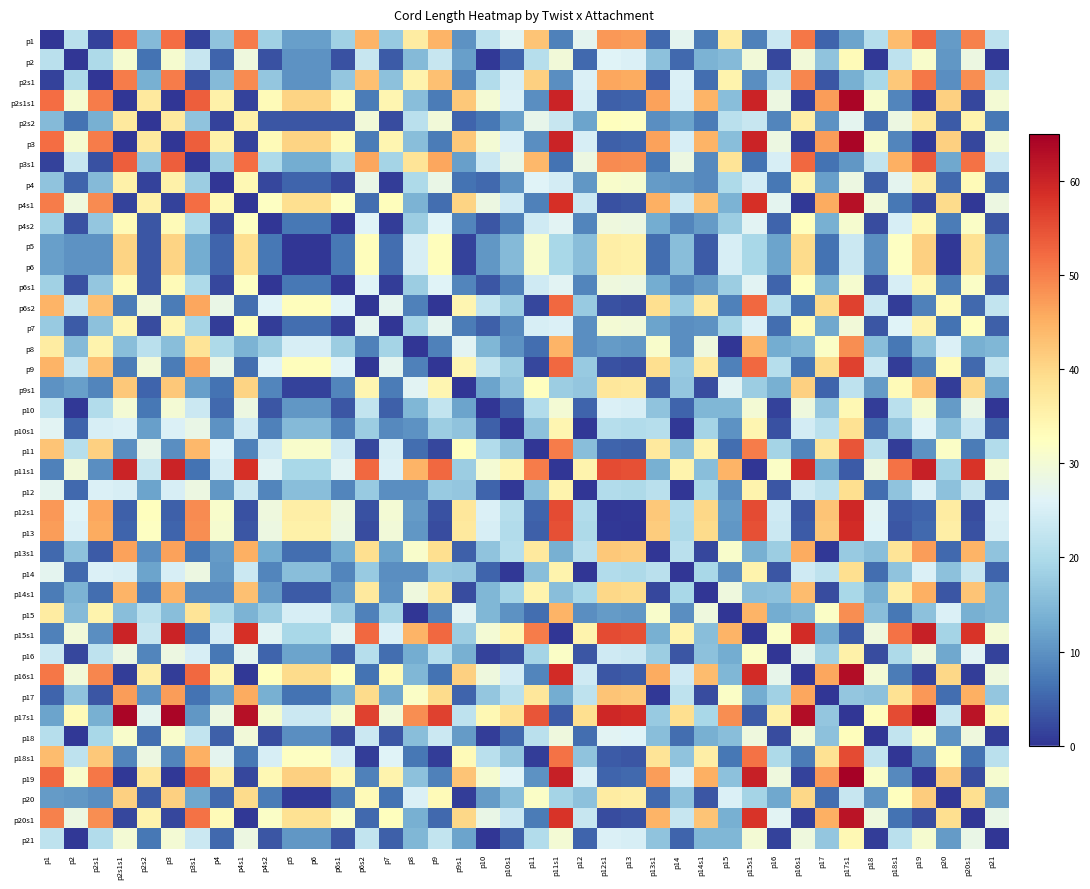

Reading right to left, transcribe all the data shown in this chart.

p1: p21=22.0	p20s1=50.0	p20=11.0	p19=52.5	p18s1=43.5	p18=21.0	p17s1=12.0	p17=5.0	p16s1=51.0	p16=23.5	p15s1=8.0	p15=36.5	p14s1=7.5	p14=27.0	p13s1=5.5	p13=47.0	p12s1=47.5	p12=27.0	p11s1=8.0	p11=42.5	p10s1=26.5	p10=22.0	p9s1=10.0	p9=44.5	p8=36.5	p7=17.5	p6s2=44.5	p6s1=18.5	p6=11.5	p5=11.5	p4s2=18.5	p4s1=50.5	p4=16.5	p3s1=1.5	p3=52.0	p2s2=15.0	p2s1s1=52.0	p2s1=1.5	p2=21.5	p1=0.0
p2: p21=0.5	p20s1=28.5	p20=10.5	p19=31.0	p18s1=22.0	p18=0.5	p17s1=33.5	p17=16.5	p16s1=29.5	p16=2.0	p15s1=29.5	p15=15.0	p14s1=14.0	p14=5.5	p13s1=16.0	p13=25.5	p12s1=26.0	p12=5.5	p11s1=29.5	p11=21.0	p10s1=5.0	p10=0.5	p9s1=11.5	p9=23.0	p8=15.0	p7=4.0	p6s2=23.0	p6s1=3.0	p6=10.0	p5=10.0	p4s2=3.0	p4s1=29.0	p4=5.0	p3s1=23.0	p3=30.5	p2s2=6.5	p2s1s1=30.5	p2s1=20.0	p2=0.0	p1=21.5
p2s1: p21=20.5	p20s1=48.5	p20=9.5	p19=51.0	p18s1=42.0	p18=19.5	p17s1=13.5	p17=3.5	p16s1=49.5	p16=22.0	p15s1=9.5	p15=35.0	p14s1=6.0	p14=25.5	p13s1=4.0	p13=45.5	p12s1=46.0	p12=25.5	p11s1=9.5	p11=41.0	p10s1=25.0	p10=20.5	p9s1=8.5	p9=43.0	p8=35.0	p7=16.0	p6s2=43.0	p6s1=17.0	p6=10.0	p5=10.0	p4s2=17.0	p4s1=49.0	p4=15.0	p3s1=3.0	p3=50.5	p2s2=13.5	p2s1s1=50.5	p2s1=0.0	p2=20.0	p1=1.5
p2s1s1: p21=30.0	p20s1=2.0	p20=41.0	p19=0.5	p18s1=8.5	p18=31.0	p17s1=64.0	p17=47.0	p16s1=1.0	p16=28.5	p15s1=60.0	p15=15.5	p14s1=44.5	p14=25.0	p13s1=46.5	p13=5.0	p12s1=4.5	p12=25.0	p11s1=60.0	p11=9.5	p10s1=25.5	p10=30.0	p9s1=42.0	p9=7.5	p8=15.5	p7=34.5	p6s2=7.5	p6s1=33.5	p6=40.5	p5=40.5	p4s2=33.5	p4s1=1.5	p4=35.5	p3s1=53.5	p3=0.0	p2s2=37.0	p2s1s1=0.0	p2s1=50.5	p2=30.5	p1=52.0
p2s2: p21=7.0	p20s1=35.0	p20=4.0	p19=37.5	p18s1=28.5	p18=6.0	p17s1=27.0	p17=10.0	p16s1=36.0	p16=8.5	p15s1=23.0	p15=21.5	p14s1=7.5	p14=12.0	p13s1=9.5	p13=32.0	p12s1=32.5	p12=12.0	p11s1=23.0	p11=27.5	p10s1=11.5	p10=7.0	p9s1=5.0	p9=29.5	p8=21.5	p7=2.5	p6s2=29.5	p6s1=3.5	p6=3.5	p5=3.5	p4s2=3.5	p4s1=35.5	p4=1.5	p3s1=16.5	p3=37.0	p2s2=0.0	p2s1s1=37.0	p2s1=13.5	p2=6.5	p1=15.0
p3: p21=30.0	p20s1=2.0	p20=41.0	p19=0.5	p18s1=8.5	p18=31.0	p17s1=64.0	p17=47.0	p16s1=1.0	p16=28.5	p15s1=60.0	p15=15.5	p14s1=44.5	p14=25.0	p13s1=46.5	p13=5.0	p12s1=4.5	p12=25.0	p11s1=60.0	p11=9.5	p10s1=25.5	p10=30.0	p9s1=42.0	p9=7.5	p8=15.5	p7=34.5	p6s2=7.5	p6s1=33.5	p6=40.5	p5=40.5	p4s2=33.5	p4s1=1.5	p4=35.5	p3s1=53.5	p3=0.0	p2s2=37.0	p2s1s1=0.0	p2s1=50.5	p2=30.5	p1=52.0
p3s1: p21=23.5	p20s1=51.5	p20=12.5	p19=54.0	p18s1=45.0	p18=22.5	p17s1=10.5	p17=6.5	p16s1=52.5	p16=25.0	p15s1=6.5	p15=38.0	p14s1=9.0	p14=28.5	p13s1=7.0	p13=48.5	p12s1=49.0	p12=28.5	p11s1=6.5	p11=44.0	p10s1=28.0	p10=23.5	p9s1=11.5	p9=46.0	p8=38.0	p7=19.0	p6s2=46.0	p6s1=20.0	p6=13.0	p5=13.0	p4s2=20.0	p4s1=52.0	p4=18.0	p3s1=0.0	p3=53.5	p2s2=16.5	p2s1s1=53.5	p2s1=3.0	p2=23.0	p1=1.5
p4: p21=5.5	p20s1=33.5	p20=5.5	p19=36.0	p18s1=27.0	p18=4.5	p17s1=28.5	p17=11.5	p16s1=34.5	p16=7.0	p15s1=24.5	p15=20.0	p14s1=9.0	p14=10.5	p13s1=11.0	p13=30.5	p12s1=31.0	p12=10.5	p11s1=24.5	p11=26.0	p10s1=10.0	p10=5.5	p9s1=6.5	p9=28.0	p8=20.0	p7=1.0	p6s2=28.0	p6s1=2.0	p6=5.0	p5=5.0	p4s2=2.0	p4s1=34.0	p4=0.0	p3s1=18.0	p3=35.5	p2s2=1.5	p2s1s1=35.5	p2s1=15.0	p2=5.0	p1=16.5
p4s1: p21=28.5	p20s1=0.5	p20=39.5	p19=2.0	p18s1=7.0	p18=29.5	p17s1=62.5	p17=45.5	p16s1=0.5	p16=27.0	p15s1=58.5	p15=14.0	p14s1=43.0	p14=23.5	p13s1=45.0	p13=3.5	p12s1=3.0	p12=23.5	p11s1=58.5	p11=8.0	p10s1=24.0	p10=28.5	p9s1=40.5	p9=6.0	p8=14.0	p7=33.0	p6s2=6.0	p6s1=32.0	p6=39.0	p5=39.0	p4s2=32.0	p4s1=0.0	p4=34.0	p3s1=52.0	p3=1.5	p2s2=35.5	p2s1s1=1.5	p2s1=49.0	p2=29.0	p1=50.5
p4s2: p21=3.5	p20s1=31.5	p20=7.5	p19=34.0	p18s1=25.0	p18=2.5	p17s1=30.5	p17=13.5	p16s1=32.5	p16=5.0	p15s1=26.5	p15=18.0	p14s1=11.0	p14=8.5	p13s1=13.0	p13=28.5	p12s1=29.0	p12=8.5	p11s1=26.5	p11=24.0	p10s1=8.0	p10=3.5	p9s1=8.5	p9=26.0	p8=18.0	p7=1.0	p6s2=26.0	p6s1=0.0	p6=7.0	p5=7.0	p4s2=0.0	p4s1=32.0	p4=2.0	p3s1=20.0	p3=33.5	p2s2=3.5	p2s1s1=33.5	p2s1=17.0	p2=3.0	p1=18.5
p5: p21=10.5	p20s1=38.5	p20=0.5	p19=41.0	p18s1=32.0	p18=9.5	p17s1=23.5	p17=6.5	p16s1=39.5	p16=12.0	p15s1=19.5	p15=25.0	p14s1=4.0	p14=15.5	p13s1=6.0	p13=35.5	p12s1=36.0	p12=15.5	p11s1=19.5	p11=31.0	p10s1=15.0	p10=10.5	p9s1=1.5	p9=33.0	p8=25.0	p7=6.0	p6s2=33.0	p6s1=7.0	p6=0.0	p5=0.0	p4s2=7.0	p4s1=39.0	p4=5.0	p3s1=13.0	p3=40.5	p2s2=3.5	p2s1s1=40.5	p2s1=10.0	p2=10.0	p1=11.5
p6: p21=10.5	p20s1=38.5	p20=0.5	p19=41.0	p18s1=32.0	p18=9.5	p17s1=23.5	p17=6.5	p16s1=39.5	p16=12.0	p15s1=19.5	p15=25.0	p14s1=4.0	p14=15.5	p13s1=6.0	p13=35.5	p12s1=36.0	p12=15.5	p11s1=19.5	p11=31.0	p10s1=15.0	p10=10.5	p9s1=1.5	p9=33.0	p8=25.0	p7=6.0	p6s2=33.0	p6s1=7.0	p6=0.0	p5=0.0	p4s2=7.0	p4s1=39.0	p4=5.0	p3s1=13.0	p3=40.5	p2s2=3.5	p2s1s1=40.5	p2s1=10.0	p2=10.0	p1=11.5
p6s1: p21=3.5	p20s1=31.5	p20=7.5	p19=34.0	p18s1=25.0	p18=2.5	p17s1=30.5	p17=13.5	p16s1=32.5	p16=5.0	p15s1=26.5	p15=18.0	p14s1=11.0	p14=8.5	p13s1=13.0	p13=28.5	p12s1=29.0	p12=8.5	p11s1=26.5	p11=24.0	p10s1=8.0	p10=3.5	p9s1=8.5	p9=26.0	p8=18.0	p7=1.0	p6s2=26.0	p6s1=0.0	p6=7.0	p5=7.0	p4s2=0.0	p4s1=32.0	p4=2.0	p3s1=20.0	p3=33.5	p2s2=3.5	p2s1s1=33.5	p2s1=17.0	p2=3.0	p1=18.5
p6s2: p21=22.5	p20s1=5.5	p20=33.5	p19=8.0	p18s1=1.0	p18=23.5	p17s1=56.5	p17=39.5	p16s1=6.5	p16=21.0	p15s1=52.5	p15=8.0	p14s1=37.0	p14=17.5	p13s1=39.0	p13=2.5	p12s1=3.0	p12=17.5	p11s1=52.5	p11=2.0	p10s1=18.0	p10=22.5	p9s1=34.5	p9=0.0	p8=8.0	p7=27.0	p6s2=0.0	p6s1=26.0	p6=33.0	p5=33.0	p4s2=26.0	p4s1=6.0	p4=28.0	p3s1=46.0	p3=7.5	p2s2=29.5	p2s1s1=7.5	p2s1=43.0	p2=23.0	p1=44.5
p7: p21=4.5	p20s1=32.5	p20=6.5	p19=35.0	p18s1=26.0	p18=3.5	p17s1=29.5	p17=12.5	p16s1=33.5	p16=6.0	p15s1=25.5	p15=19.0	p14s1=10.0	p14=9.5	p13s1=12.0	p13=29.5	p12s1=30.0	p12=9.5	p11s1=25.5	p11=25.0	p10s1=9.0	p10=4.5	p9s1=7.5	p9=27.0	p8=19.0	p7=0.0	p6s2=27.0	p6s1=1.0	p6=6.0	p5=6.0	p4s2=1.0	p4s1=33.0	p4=1.0	p3s1=19.0	p3=34.5	p2s2=2.5	p2s1s1=34.5	p2s1=16.0	p2=4.0	p1=17.5
p8: p21=14.5	p20s1=13.5	p20=25.5	p19=16.0	p18s1=7.0	p18=15.5	p17s1=48.5	p17=31.5	p16s1=14.5	p16=13.0	p15s1=44.5	p15=0.0	p14s1=29.0	p14=9.5	p13s1=31.0	p13=10.5	p12s1=11.0	p12=9.5	p11s1=44.5	p11=6.0	p10s1=10.0	p10=14.5	p9s1=26.5	p9=8.0	p8=0.0	p7=19.0	p6s2=8.0	p6s1=18.0	p6=25.0	p5=25.0	p4s2=18.0	p4s1=14.0	p4=20.0	p3s1=38.0	p3=15.5	p2s2=21.5	p2s1s1=15.5	p2s1=35.0	p2=15.0	p1=36.5
p9: p21=22.5	p20s1=5.5	p20=33.5	p19=8.0	p18s1=1.0	p18=23.5	p17s1=56.5	p17=39.5	p16s1=6.5	p16=21.0	p15s1=52.5	p15=8.0	p14s1=37.0	p14=17.5	p13s1=39.0	p13=2.5	p12s1=3.0	p12=17.5	p11s1=52.5	p11=2.0	p10s1=18.0	p10=22.5	p9s1=34.5	p9=0.0	p8=8.0	p7=27.0	p6s2=0.0	p6s1=26.0	p6=33.0	p5=33.0	p4s2=26.0	p4s1=6.0	p4=28.0	p3s1=46.0	p3=7.5	p2s2=29.5	p2s1s1=7.5	p2s1=43.0	p2=23.0	p1=44.5
p9s1: p21=12.0	p20s1=40.0	p20=1.0	p19=42.5	p18s1=33.5	p18=11.0	p17s1=22.0	p17=5.0	p16s1=41.0	p16=13.5	p15s1=18.0	p15=26.5	p14s1=2.5	p14=17.0	p13s1=4.5	p13=37.0	p12s1=37.5	p12=17.0	p11s1=18.0	p11=32.5	p10s1=16.5	p10=12.0	p9s1=0.0	p9=34.5	p8=26.5	p7=7.5	p6s2=34.5	p6s1=8.5	p6=1.5	p5=1.5	p4s2=8.5	p4s1=40.5	p4=6.5	p3s1=11.5	p3=42.0	p2s2=5.0	p2s1s1=42.0	p2s1=8.5	p2=11.5	p1=10.0
p10: p21=0.0	p20s1=28.0	p20=11.0	p19=30.5	p18s1=21.5	p18=1.0	p17s1=34.0	p17=17.0	p16s1=29.0	p16=1.5	p15s1=30.0	p15=14.5	p14s1=14.5	p14=5.0	p13s1=16.5	p13=25.0	p12s1=25.5	p12=5.0	p11s1=30.0	p11=20.5	p10s1=4.5	p10=0.0	p9s1=12.0	p9=22.5	p8=14.5	p7=4.5	p6s2=22.5	p6s1=3.5	p6=10.5	p5=10.5	p4s2=3.5	p4s1=28.5	p4=5.5	p3s1=23.5	p3=30.0	p2s2=7.0	p2s1s1=30.0	p2s1=20.5	p2=0.5	p1=22.0
p10s1: p21=4.5	p20s1=23.5	p20=15.5	p19=26.0	p18s1=17.0	p18=5.5	p17s1=38.5	p17=21.5	p16s1=24.5	p16=3.0	p15s1=34.5	p15=10.0	p14s1=19.0	p14=0.5	p13s1=21.0	p13=20.5	p12s1=21.0	p12=0.5	p11s1=34.5	p11=16.0	p10s1=0.0	p10=4.5	p9s1=16.5	p9=18.0	p8=10.0	p7=9.0	p6s2=18.0	p6s1=8.0	p6=15.0	p5=15.0	p4s2=8.0	p4s1=24.0	p4=10.0	p3s1=28.0	p3=25.5	p2s2=11.5	p2s1s1=25.5	p2s1=25.0	p2=5.0	p1=26.5
p11: p21=20.5	p20s1=7.5	p20=31.5	p19=10.0	p18s1=1.0	p18=21.5	p17s1=54.5	p17=37.5	p16s1=8.5	p16=19.0	p15s1=50.5	p15=6.0	p14s1=35.0	p14=15.5	p13s1=37.0	p13=4.5	p12s1=5.0	p12=15.5	p11s1=50.5	p11=0.0	p10s1=16.0	p10=20.5	p9s1=32.5	p9=2.0	p8=6.0	p7=25.0	p6s2=2.0	p6s1=24.0	p6=31.0	p5=31.0	p4s2=24.0	p4s1=8.0	p4=26.0	p3s1=44.0	p3=9.5	p2s2=27.5	p2s1s1=9.5	p2s1=41.0	p2=21.0	p1=42.5
p11s1: p21=30.0	p20s1=58.0	p20=19.0	p19=60.5	p18s1=51.5	p18=29.0	p17s1=4.0	p17=13.0	p16s1=59.0	p16=31.5	p15s1=0.0	p15=44.5	p14s1=15.5	p14=35.0	p13s1=13.5	p13=55.0	p12s1=55.5	p12=35.0	p11s1=0.0	p11=50.5	p10s1=34.5	p10=30.0	p9s1=18.0	p9=52.5	p8=44.5	p7=25.5	p6s2=52.5	p6s1=26.5	p6=19.5	p5=19.5	p4s2=26.5	p4s1=58.5	p4=24.5	p3s1=6.5	p3=60.0	p2s2=23.0	p2s1s1=60.0	p2s1=9.5	p2=29.5	p1=8.0
p12: p21=5.0	p20s1=23.0	p20=16.0	p19=25.5	p18s1=16.5	p18=6.0	p17s1=39.0	p17=22.0	p16s1=24.0	p16=3.5	p15s1=35.0	p15=9.5	p14s1=19.5	p14=0.0	p13s1=21.5	p13=20.0	p12s1=20.5	p12=0.0	p11s1=35.0	p11=15.5	p10s1=0.5	p10=5.0	p9s1=17.0	p9=17.5	p8=9.5	p7=9.5	p6s2=17.5	p6s1=8.5	p6=15.5	p5=15.5	p4s2=8.5	p4s1=23.5	p4=10.5	p3s1=28.5	p3=25.0	p2s2=12.0	p2s1s1=25.0	p2s1=25.5	p2=5.5	p1=27.0
p12s1: p21=25.5	p20s1=2.5	p20=36.5	p19=5.0	p18s1=4.0	p18=26.5	p17s1=59.5	p17=42.5	p16s1=3.5	p16=24.0	p15s1=55.5	p15=11.0	p14s1=40.0	p14=20.5	p13s1=42.0	p13=0.5	p12s1=0.0	p12=20.5	p11s1=55.5	p11=5.0	p10s1=21.0	p10=25.5	p9s1=37.5	p9=3.0	p8=11.0	p7=30.0	p6s2=3.0	p6s1=29.0	p6=36.0	p5=36.0	p4s2=29.0	p4s1=3.0	p4=31.0	p3s1=49.0	p3=4.5	p2s2=32.5	p2s1s1=4.5	p2s1=46.0	p2=26.0	p1=47.5
p13: p21=25.0	p20s1=3.0	p20=36.0	p19=5.5	p18s1=3.5	p18=26.0	p17s1=59.0	p17=42.0	p16s1=4.0	p16=23.5	p15s1=55.0	p15=10.5	p14s1=39.5	p14=20.0	p13s1=41.5	p13=0.0	p12s1=0.5	p12=20.0	p11s1=55.0	p11=4.5	p10s1=20.5	p10=25.0	p9s1=37.0	p9=2.5	p8=10.5	p7=29.5	p6s2=2.5	p6s1=28.5	p6=35.5	p5=35.5	p4s2=28.5	p4s1=3.5	p4=30.5	p3s1=48.5	p3=5.0	p2s2=32.0	p2s1s1=5.0	p2s1=45.5	p2=25.5	p1=47.0
p13s1: p21=16.5	p20s1=44.5	p20=5.5	p19=47.0	p18s1=38.0	p18=15.5	p17s1=17.5	p17=0.5	p16s1=45.5	p16=18.0	p15s1=13.5	p15=31.0	p14s1=2.0	p14=21.5	p13s1=0.0	p13=41.5	p12s1=42.0	p12=21.5	p11s1=13.5	p11=37.0	p10s1=21.0	p10=16.5	p9s1=4.5	p9=39.0	p8=31.0	p7=12.0	p6s2=39.0	p6s1=13.0	p6=6.0	p5=6.0	p4s2=13.0	p4s1=45.0	p4=11.0	p3s1=7.0	p3=46.5	p2s2=9.5	p2s1s1=46.5	p2s1=4.0	p2=16.0	p1=5.5
p14: p21=5.0	p20s1=23.0	p20=16.0	p19=25.5	p18s1=16.5	p18=6.0	p17s1=39.0	p17=22.0	p16s1=24.0	p16=3.5	p15s1=35.0	p15=9.5	p14s1=19.5	p14=0.0	p13s1=21.5	p13=20.0	p12s1=20.5	p12=0.0	p11s1=35.0	p11=15.5	p10s1=0.5	p10=5.0	p9s1=17.0	p9=17.5	p8=9.5	p7=9.5	p6s2=17.5	p6s1=8.5	p6=15.5	p5=15.5	p4s2=8.5	p4s1=23.5	p4=10.5	p3s1=28.5	p3=25.0	p2s2=12.0	p2s1s1=25.0	p2s1=25.5	p2=5.5	p1=27.0
p14s1: p21=14.5	p20s1=42.5	p20=3.5	p19=45.0	p18s1=36.0	p18=13.5	p17s1=19.5	p17=2.5	p16s1=43.5	p16=16.0	p15s1=15.5	p15=29.0	p14s1=0.0	p14=19.5	p13s1=2.0	p13=39.5	p12s1=40.0	p12=19.5	p11s1=15.5	p11=35.0	p10s1=19.0	p10=14.5	p9s1=2.5	p9=37.0	p8=29.0	p7=10.0	p6s2=37.0	p6s1=11.0	p6=4.0	p5=4.0	p4s2=11.0	p4s1=43.0	p4=9.0	p3s1=9.0	p3=44.5	p2s2=7.5	p2s1s1=44.5	p2s1=6.0	p2=14.0	p1=7.5
p15: p21=14.5	p20s1=13.5	p20=25.5	p19=16.0	p18s1=7.0	p18=15.5	p17s1=48.5	p17=31.5	p16s1=14.5	p16=13.0	p15s1=44.5	p15=0.0	p14s1=29.0	p14=9.5	p13s1=31.0	p13=10.5	p12s1=11.0	p12=9.5	p11s1=44.5	p11=6.0	p10s1=10.0	p10=14.5	p9s1=26.5	p9=8.0	p8=0.0	p7=19.0	p6s2=8.0	p6s1=18.0	p6=25.0	p5=25.0	p4s2=18.0	p4s1=14.0	p4=20.0	p3s1=38.0	p3=15.5	p2s2=21.5	p2s1s1=15.5	p2s1=35.0	p2=15.0	p1=36.5
p15s1: p21=30.0	p20s1=58.0	p20=19.0	p19=60.5	p18s1=51.5	p18=29.0	p17s1=4.0	p17=13.0	p16s1=59.0	p16=31.5	p15s1=0.0	p15=44.5	p14s1=15.5	p14=35.0	p13s1=13.5	p13=55.0	p12s1=55.5	p12=35.0	p11s1=0.0	p11=50.5	p10s1=34.5	p10=30.0	p9s1=18.0	p9=52.5	p8=44.5	p7=25.5	p6s2=52.5	p6s1=26.5	p6=19.5	p5=19.5	p4s2=26.5	p4s1=58.5	p4=24.5	p3s1=6.5	p3=60.0	p2s2=23.0	p2s1s1=60.0	p2s1=9.5	p2=29.5	p1=8.0
p16: p21=1.5	p20s1=26.5	p20=12.5	p19=29.0	p18s1=20.0	p18=2.5	p17s1=35.5	p17=18.5	p16s1=27.5	p16=0.0	p15s1=31.5	p15=13.0	p14s1=16.0	p14=3.5	p13s1=18.0	p13=23.5	p12s1=24.0	p12=3.5	p11s1=31.5	p11=19.0	p10s1=3.0	p10=1.5	p9s1=13.5	p9=21.0	p8=13.0	p7=6.0	p6s2=21.0	p6s1=5.0	p6=12.0	p5=12.0	p4s2=5.0	p4s1=27.0	p4=7.0	p3s1=25.0	p3=28.5	p2s2=8.5	p2s1s1=28.5	p2s1=22.0	p2=2.0	p1=23.5
p16s1: p21=29.0	p20s1=1.0	p20=40.0	p19=1.5	p18s1=7.5	p18=30.0	p17s1=63.0	p17=46.0	p16s1=0.0	p16=27.5	p15s1=59.0	p15=14.5	p14s1=43.5	p14=24.0	p13s1=45.5	p13=4.0	p12s1=3.5	p12=24.0	p11s1=59.0	p11=8.5	p10s1=24.5	p10=29.0	p9s1=41.0	p9=6.5	p8=14.5	p7=33.5	p6s2=6.5	p6s1=32.5	p6=39.5	p5=39.5	p4s2=32.5	p4s1=0.5	p4=34.5	p3s1=52.5	p3=1.0	p2s2=36.0	p2s1s1=1.0	p2s1=49.5	p2=29.5	p1=51.0
p17: p21=17.0	p20s1=45.0	p20=6.0	p19=47.5	p18s1=38.5	p18=16.0	p17s1=17.0	p17=0.0	p16s1=46.0	p16=18.5	p15s1=13.0	p15=31.5	p14s1=2.5	p14=22.0	p13s1=0.5	p13=42.0	p12s1=42.5	p12=22.0	p11s1=13.0	p11=37.5	p10s1=21.5	p10=17.0	p9s1=5.0	p9=39.5	p8=31.5	p7=12.5	p6s2=39.5	p6s1=13.5	p6=6.5	p5=6.5	p4s2=13.5	p4s1=45.5	p4=11.5	p3s1=6.5	p3=47.0	p2s2=10.0	p2s1s1=47.0	p2s1=3.5	p2=16.5	p1=5.0
p17s1: p21=34.0	p20s1=62.0	p20=23.0	p19=64.5	p18s1=55.5	p18=33.0	p17s1=0.0	p17=17.0	p16s1=63.0	p16=35.5	p15s1=4.0	p15=48.5	p14s1=19.5	p14=39.0	p13s1=17.5	p13=59.0	p12s1=59.5	p12=39.0	p11s1=4.0	p11=54.5	p10s1=38.5	p10=34.0	p9s1=22.0	p9=56.5	p8=48.5	p7=29.5	p6s2=56.5	p6s1=30.5	p6=23.5	p5=23.5	p4s2=30.5	p4s1=62.5	p4=28.5	p3s1=10.5	p3=64.0	p2s2=27.0	p2s1s1=64.0	p2s1=13.5	p2=33.5	p1=12.0
p18: p21=1.0	p20s1=29.0	p20=10.0	p19=31.5	p18s1=22.5	p18=0.0	p17s1=33.0	p17=16.0	p16s1=30.0	p16=2.5	p15s1=29.0	p15=15.5	p14s1=13.5	p14=6.0	p13s1=15.5	p13=26.0	p12s1=26.5	p12=6.0	p11s1=29.0	p11=21.5	p10s1=5.5	p10=1.0	p9s1=11.0	p9=23.5	p8=15.5	p7=3.5	p6s2=23.5	p6s1=2.5	p6=9.5	p5=9.5	p4s2=2.5	p4s1=29.5	p4=4.5	p3s1=22.5	p3=31.0	p2s2=6.0	p2s1s1=31.0	p2s1=19.5	p2=0.5	p1=21.0
p18s1: p21=21.5	p20s1=6.5	p20=32.5	p19=9.0	p18s1=0.0	p18=22.5	p17s1=55.5	p17=38.5	p16s1=7.5	p16=20.0	p15s1=51.5	p15=7.0	p14s1=36.0	p14=16.5	p13s1=38.0	p13=3.5	p12s1=4.0	p12=16.5	p11s1=51.5	p11=1.0	p10s1=17.0	p10=21.5	p9s1=33.5	p9=1.0	p8=7.0	p7=26.0	p6s2=1.0	p6s1=25.0	p6=32.0	p5=32.0	p4s2=25.0	p4s1=7.0	p4=27.0	p3s1=45.0	p3=8.5	p2s2=28.5	p2s1s1=8.5	p2s1=42.0	p2=22.0	p1=43.5
p19: p21=30.5	p20s1=2.5	p20=41.5	p19=0.0	p18s1=9.0	p18=31.5	p17s1=64.5	p17=47.5	p16s1=1.5	p16=29.0	p15s1=60.5	p15=16.0	p14s1=45.0	p14=25.5	p13s1=47.0	p13=5.5	p12s1=5.0	p12=25.5	p11s1=60.5	p11=10.0	p10s1=26.0	p10=30.5	p9s1=42.5	p9=8.0	p8=16.0	p7=35.0	p6s2=8.0	p6s1=34.0	p6=41.0	p5=41.0	p4s2=34.0	p4s1=2.0	p4=36.0	p3s1=54.0	p3=0.5	p2s2=37.5	p2s1s1=0.5	p2s1=51.0	p2=31.0	p1=52.5
p20: p21=11.0	p20s1=39.0	p20=0.0	p19=41.5	p18s1=32.5	p18=10.0	p17s1=23.0	p17=6.0	p16s1=40.0	p16=12.5	p15s1=19.0	p15=25.5	p14s1=3.5	p14=16.0	p13s1=5.5	p13=36.0	p12s1=36.5	p12=16.0	p11s1=19.0	p11=31.5	p10s1=15.5	p10=11.0	p9s1=1.0	p9=33.5	p8=25.5	p7=6.5	p6s2=33.5	p6s1=7.5	p6=0.5	p5=0.5	p4s2=7.5	p4s1=39.5	p4=5.5	p3s1=12.5	p3=41.0	p2s2=4.0	p2s1s1=41.0	p2s1=9.5	p2=10.5	p1=11.0
p20s1: p21=28.0	p20s1=0.0	p20=39.0	p19=2.5	p18s1=6.5	p18=29.0	p17s1=62.0	p17=45.0	p16s1=1.0	p16=26.5	p15s1=58.0	p15=13.5	p14s1=42.5	p14=23.0	p13s1=44.5	p13=3.0	p12s1=2.5	p12=23.0	p11s1=58.0	p11=7.5	p10s1=23.5	p10=28.0	p9s1=40.0	p9=5.5	p8=13.5	p7=32.5	p6s2=5.5	p6s1=31.5	p6=38.5	p5=38.5	p4s2=31.5	p4s1=0.5	p4=33.5	p3s1=51.5	p3=2.0	p2s2=35.0	p2s1s1=2.0	p2s1=48.5	p2=28.5	p1=50.0
p21: p21=0.0	p20s1=28.0	p20=11.0	p19=30.5	p18s1=21.5	p18=1.0	p17s1=34.0	p17=17.0	p16s1=29.0	p16=1.5	p15s1=30.0	p15=14.5	p14s1=14.5	p14=5.0	p13s1=16.5	p13=25.0	p12s1=25.5	p12=5.0	p11s1=30.0	p11=20.5	p10s1=4.5	p10=0.0	p9s1=12.0	p9=22.5	p8=14.5	p7=4.5	p6s2=22.5	p6s1=3.5	p6=10.5	p5=10.5	p4s2=3.5	p4s1=28.5	p4=5.5	p3s1=23.5	p3=30.0	p2s2=7.0	p2s1s1=30.0	p2s1=20.5	p2=0.5	p1=22.0